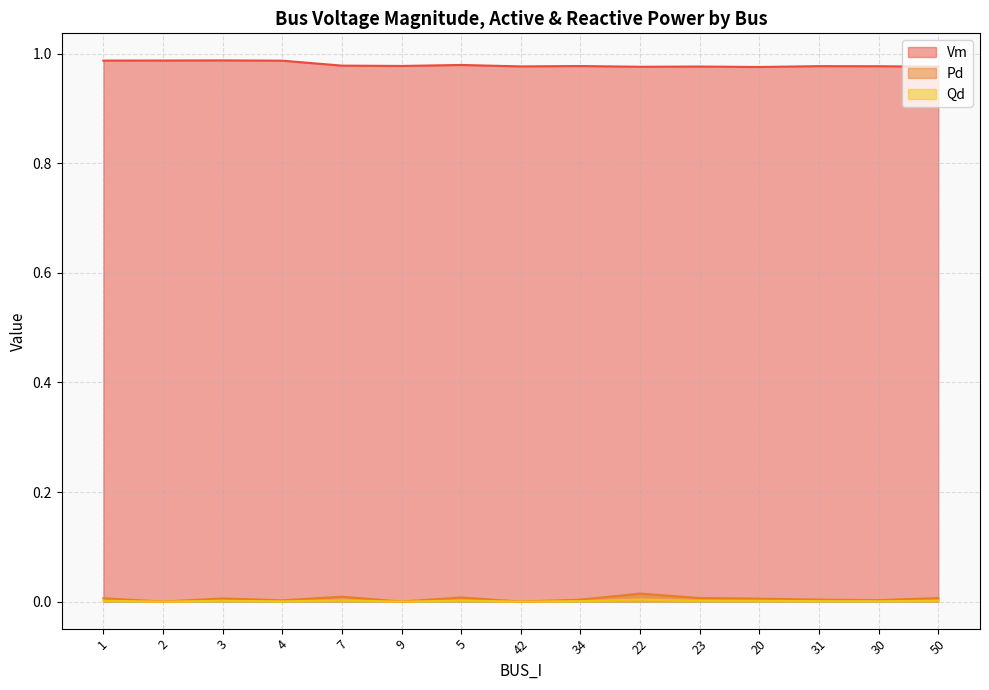

Which has a higher value, 50 or 42?

42